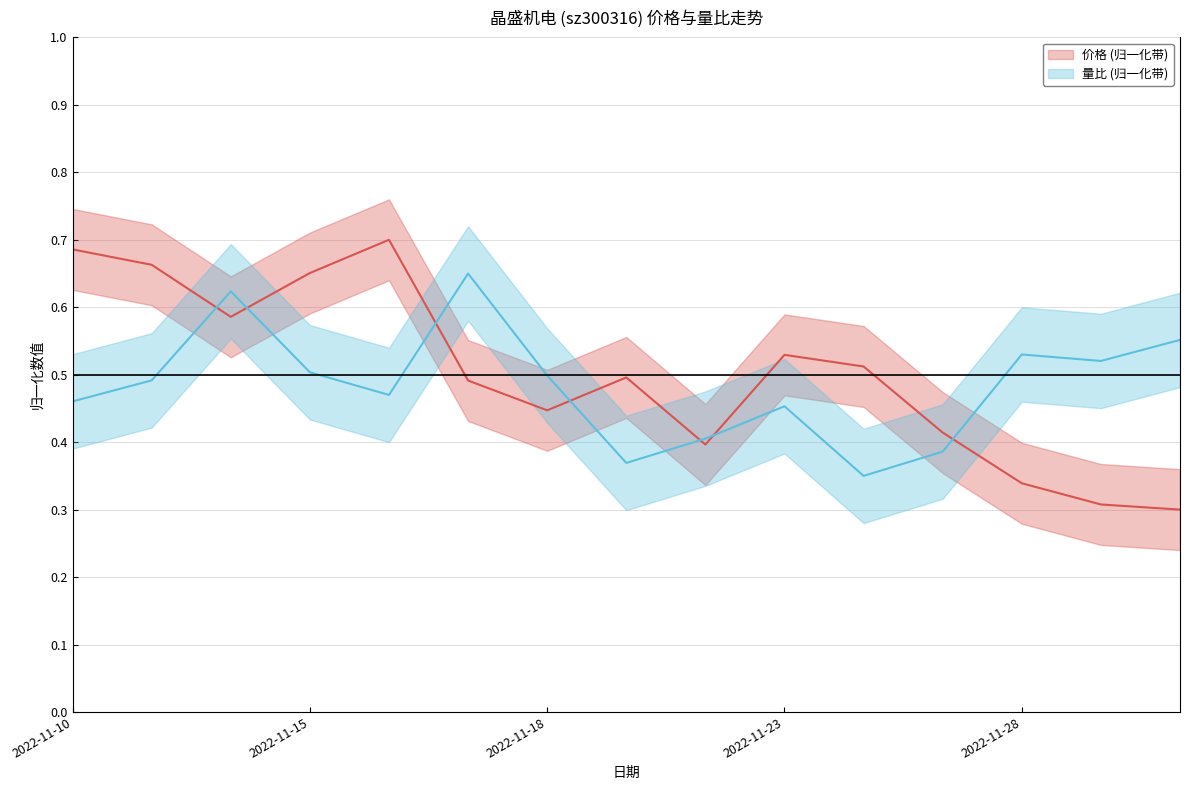

What is the difference between the 价格 values at 2022-11-21 and 2022-11-14?

0.1